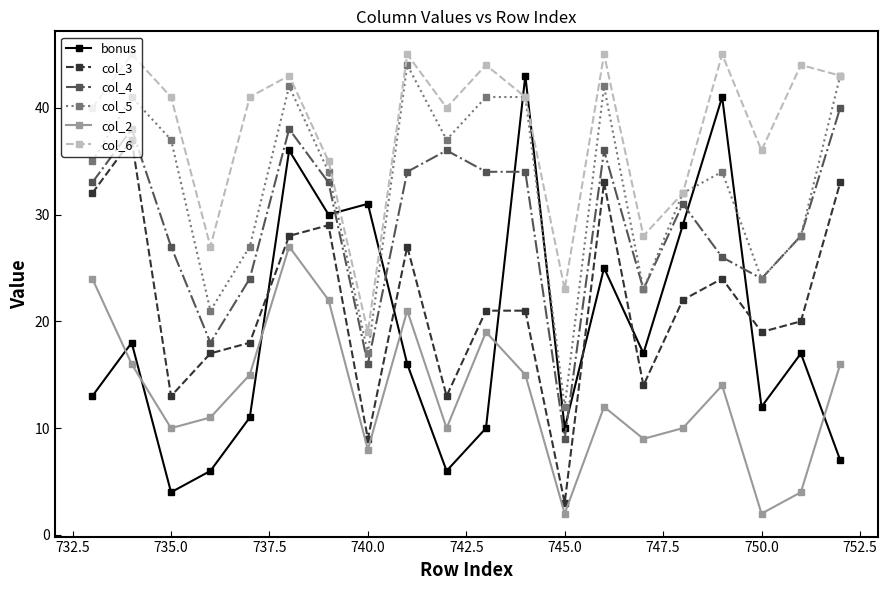

Which series has the widest spread of values?

bonus